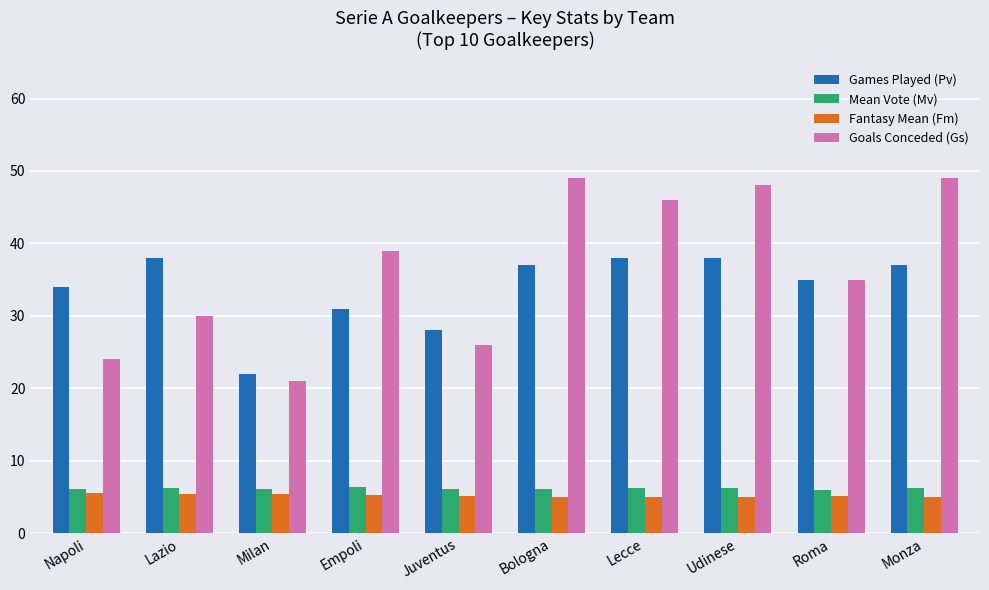

What is the average value of the Games Played (Pv) series?

33.8